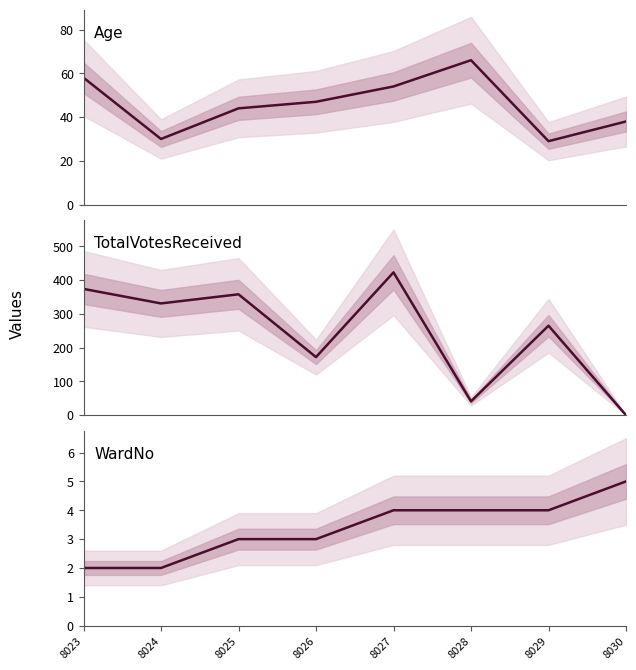

True or false: WardNo has more than 1 interior local peaks.

False